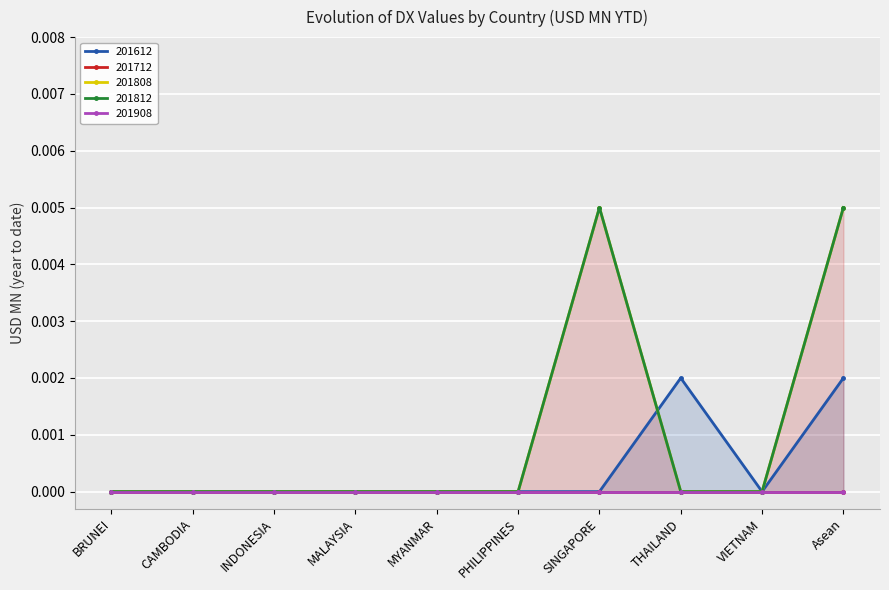

Rank the series at VIETNAM from lowest to highest value.

201612, 201808, 201812